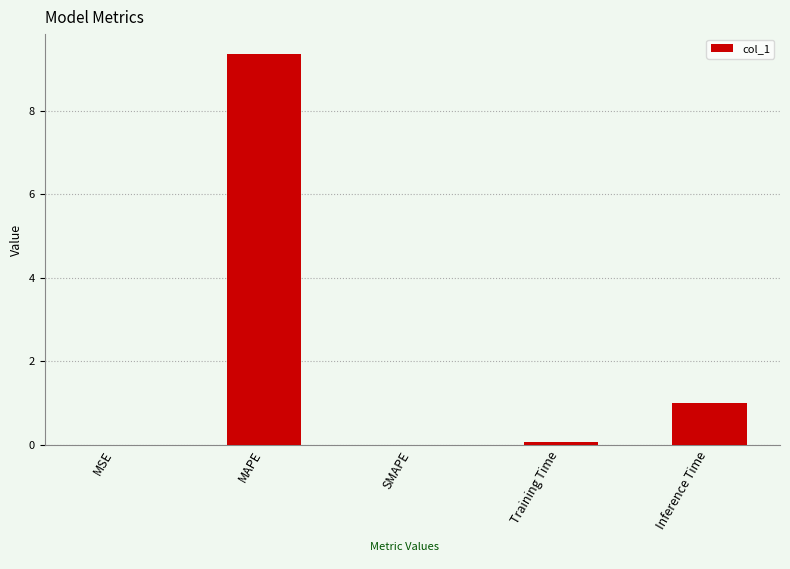

What is the change in value from MAPE to SMAPE?

-9.4